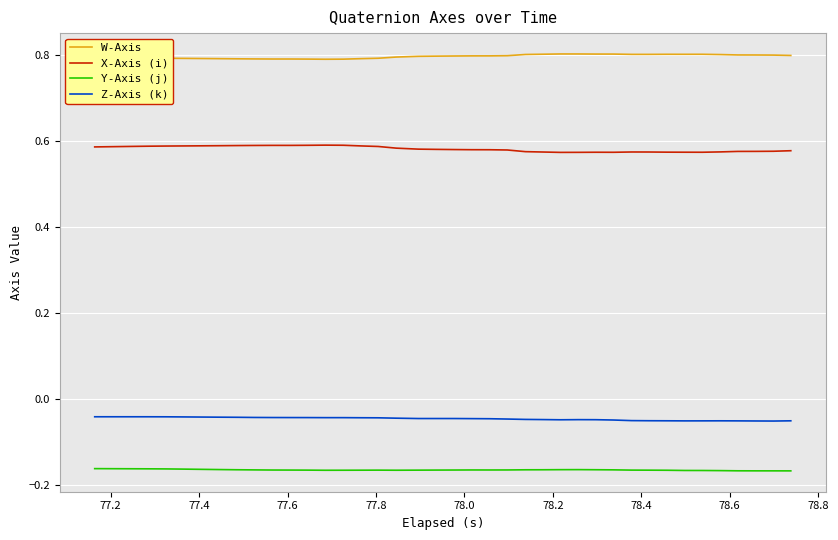

At how many categories does at least one series exceed 0?

40